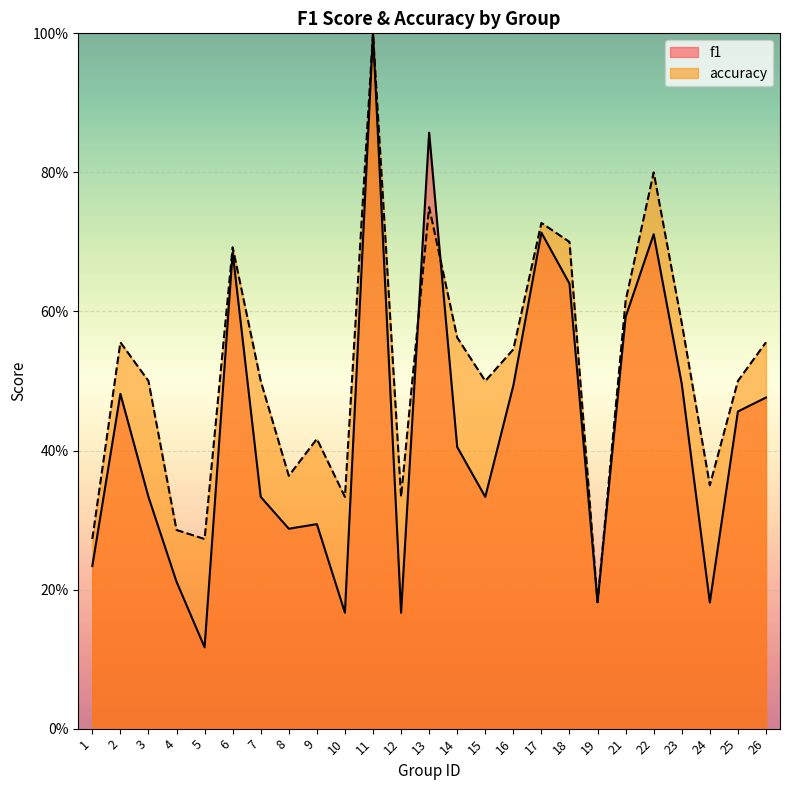

The accuracy series shows 0.3 at 24. True or false?

True